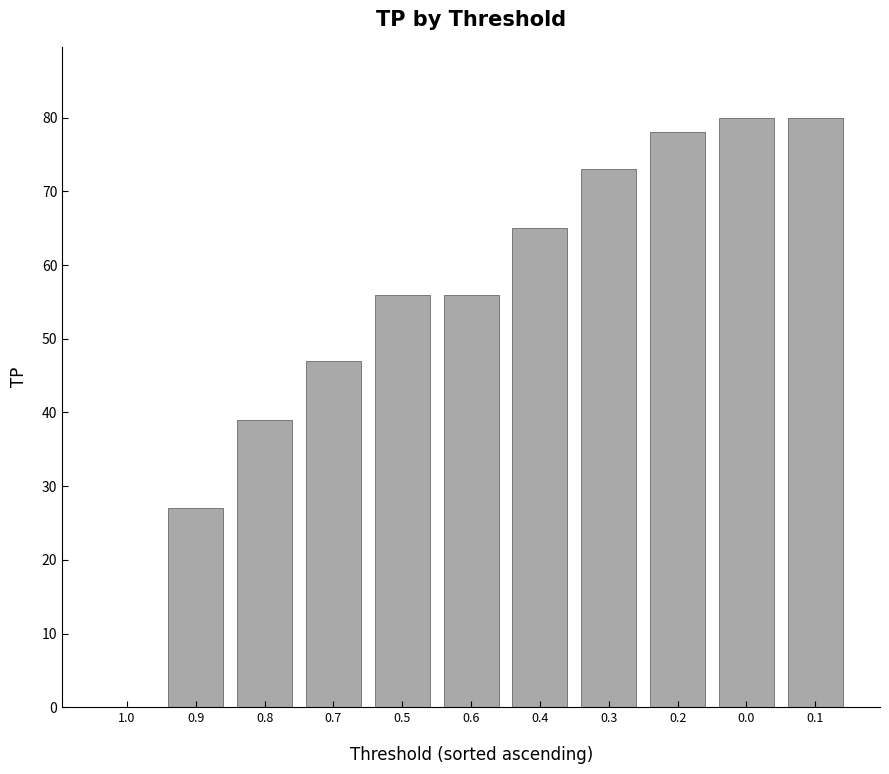

What is the sum of all values?

601